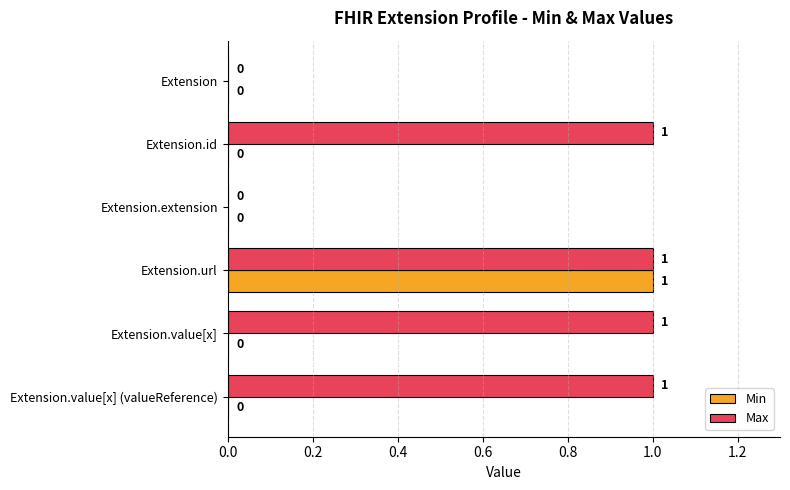

At which category is the sum across all series the highest?

Extension.url